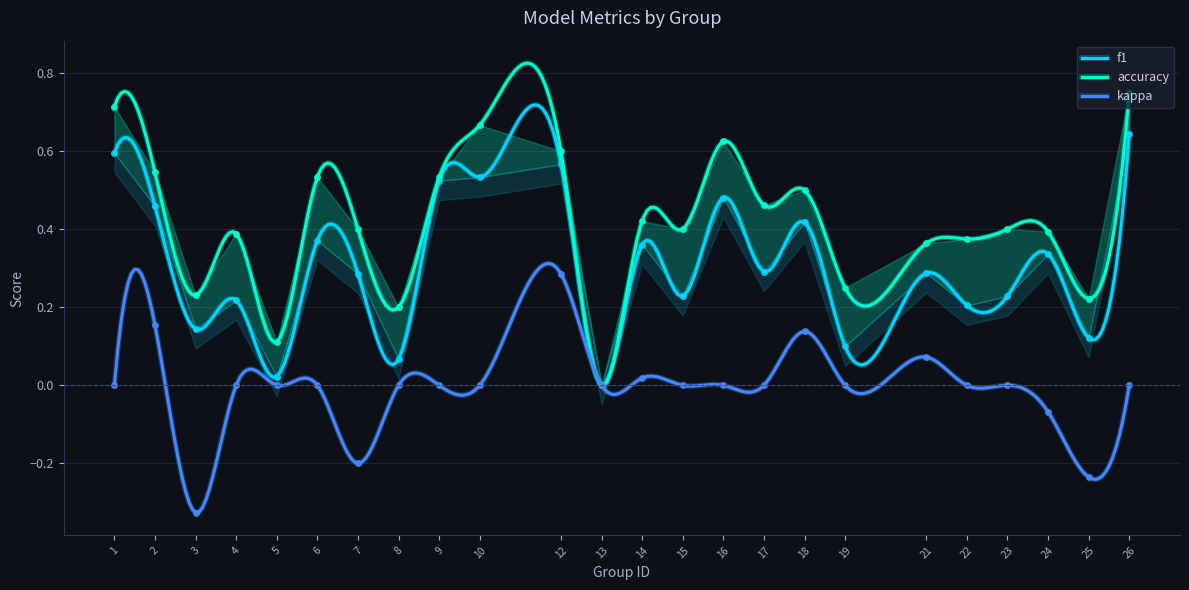

True or false: kappa has a value of 0.2 at 5.

False